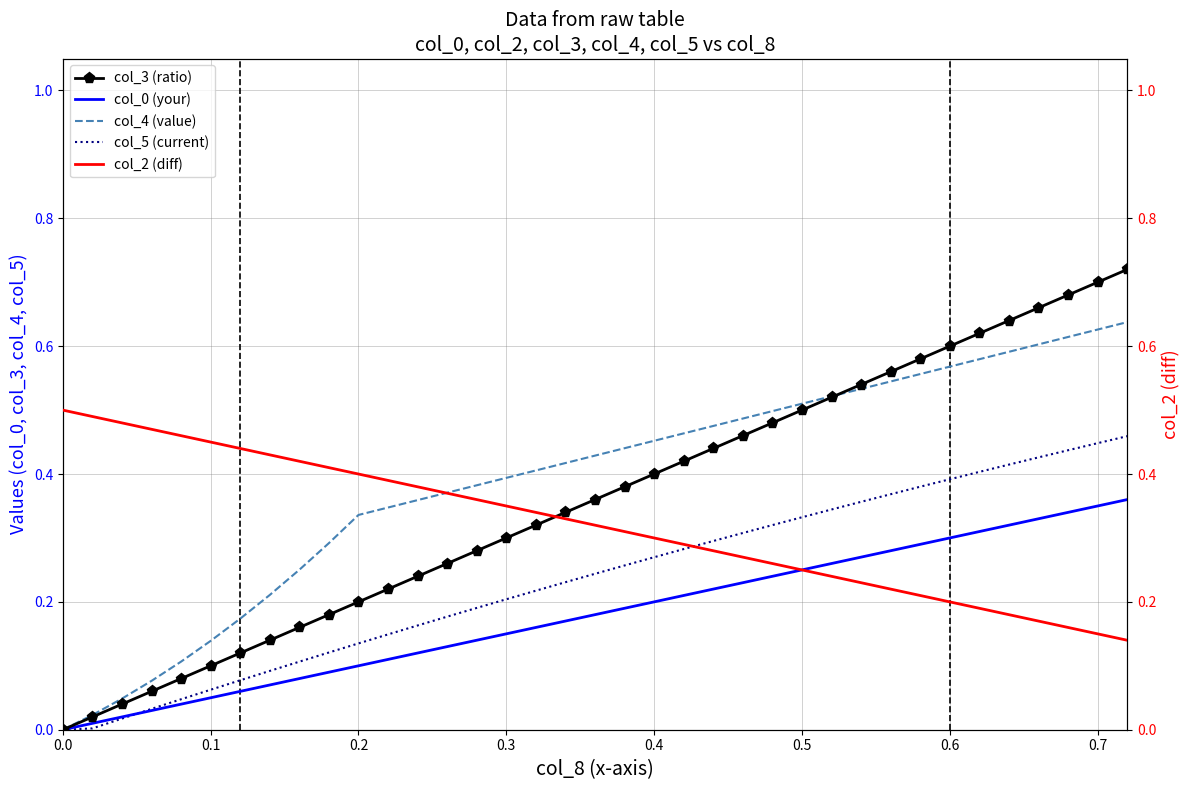

What is the difference between the maximum and minimum values in the col_5 (current) series?

0.5